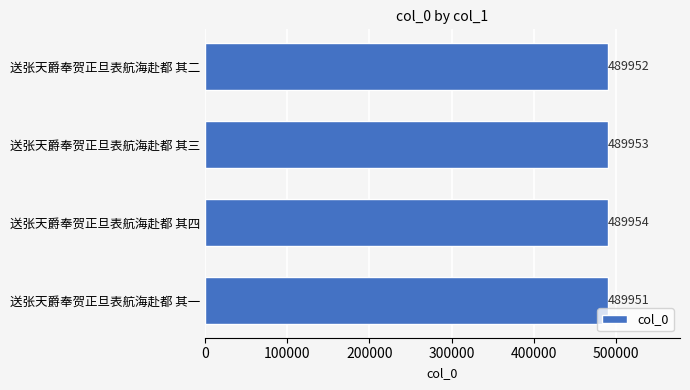

The chart shows a value of 172330 at 送张天爵奉贺正旦表航海赴都 其二. True or false?

False